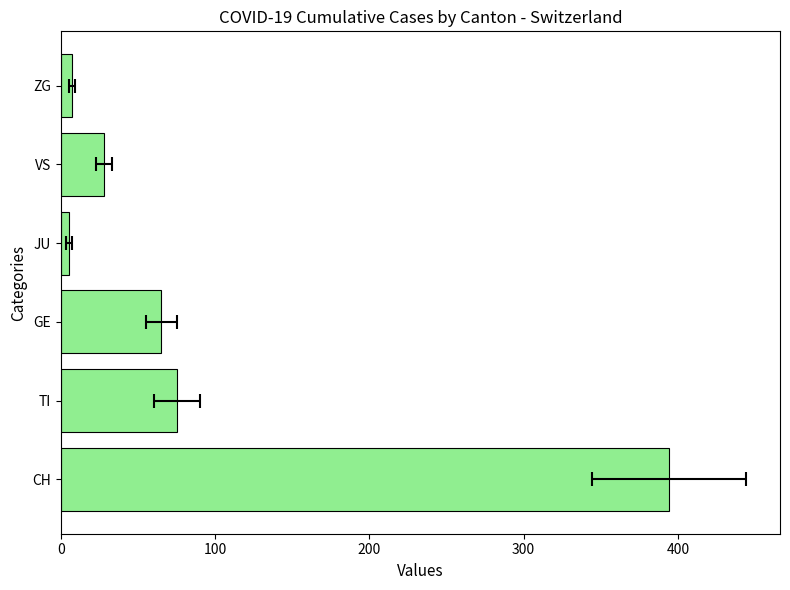

The value at VS is 6. True or false?

False